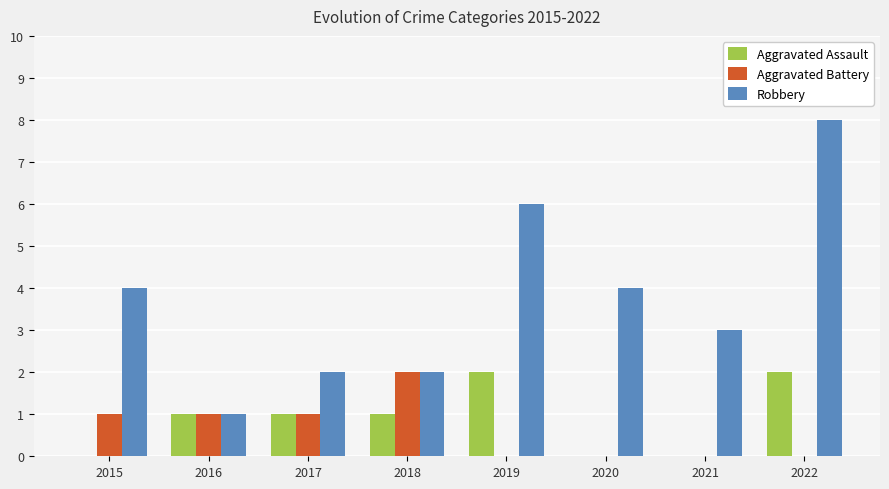

What is the sum of the Robbery values at 2020 and 2021?

7